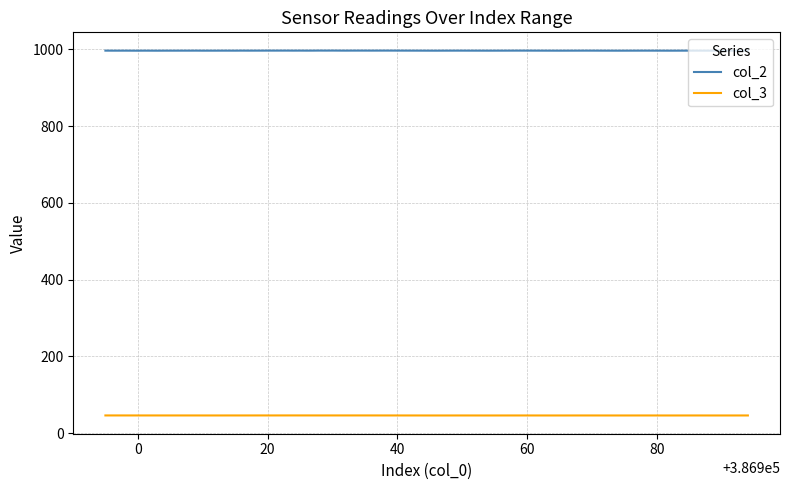

True or false: col_2 and col_3 intersect in this chart.

False